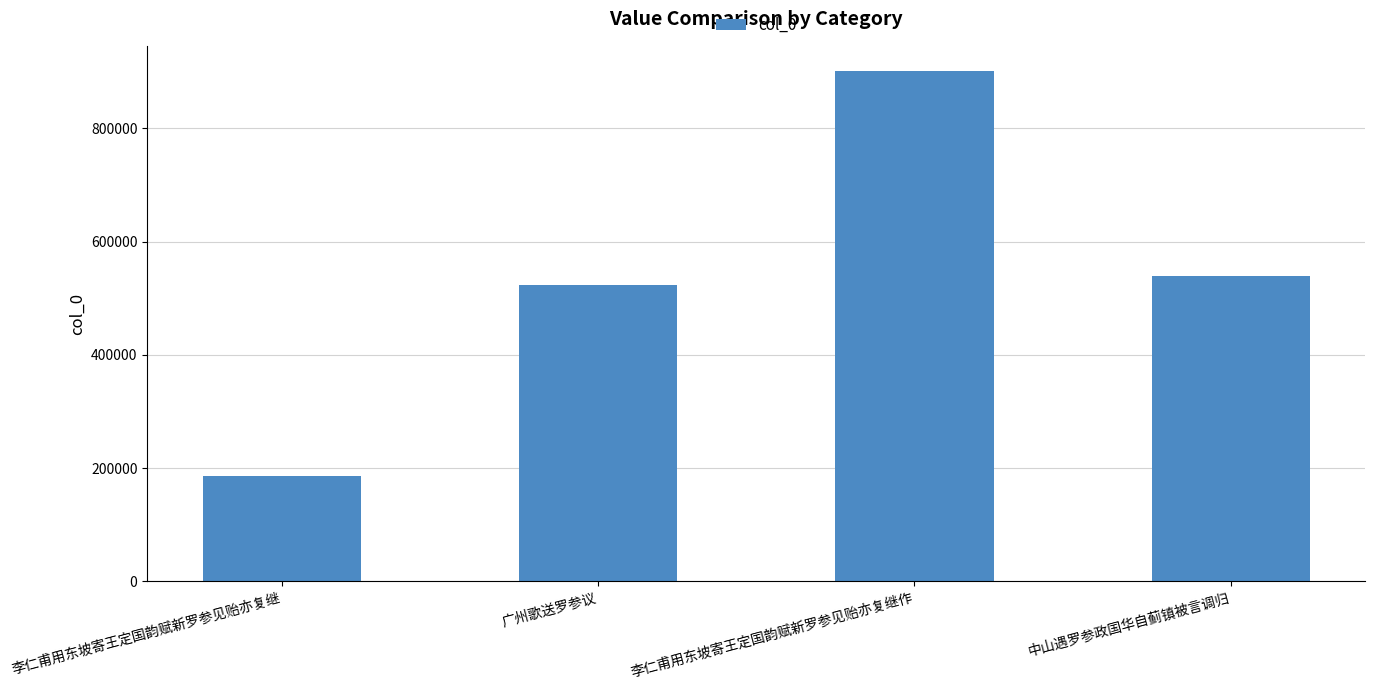

Which label corresponds to the smallest value in the chart?

李仁甫用东坡寄王定国韵赋新罗参见贻亦复继